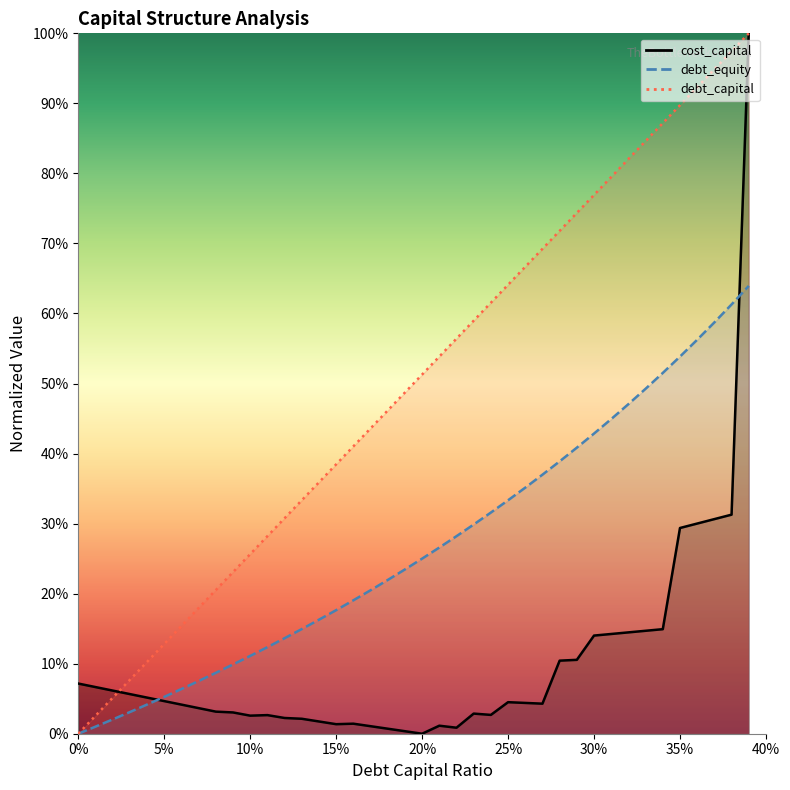

How many distinct data groups are displayed?

3